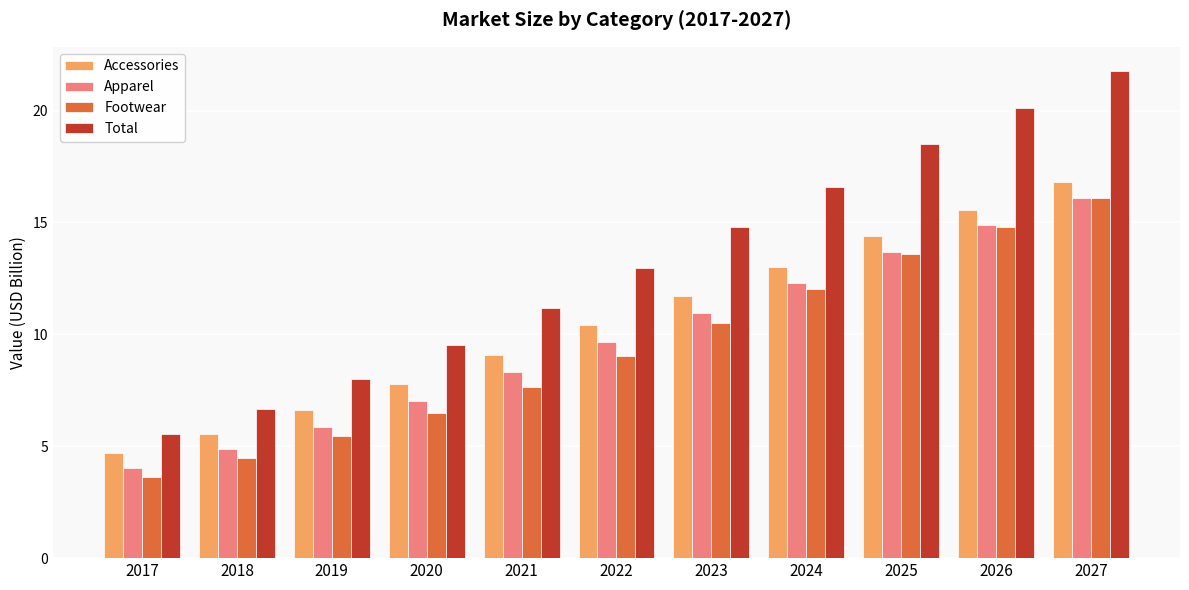

At which category does the chart reach its minimum across all series?

2017